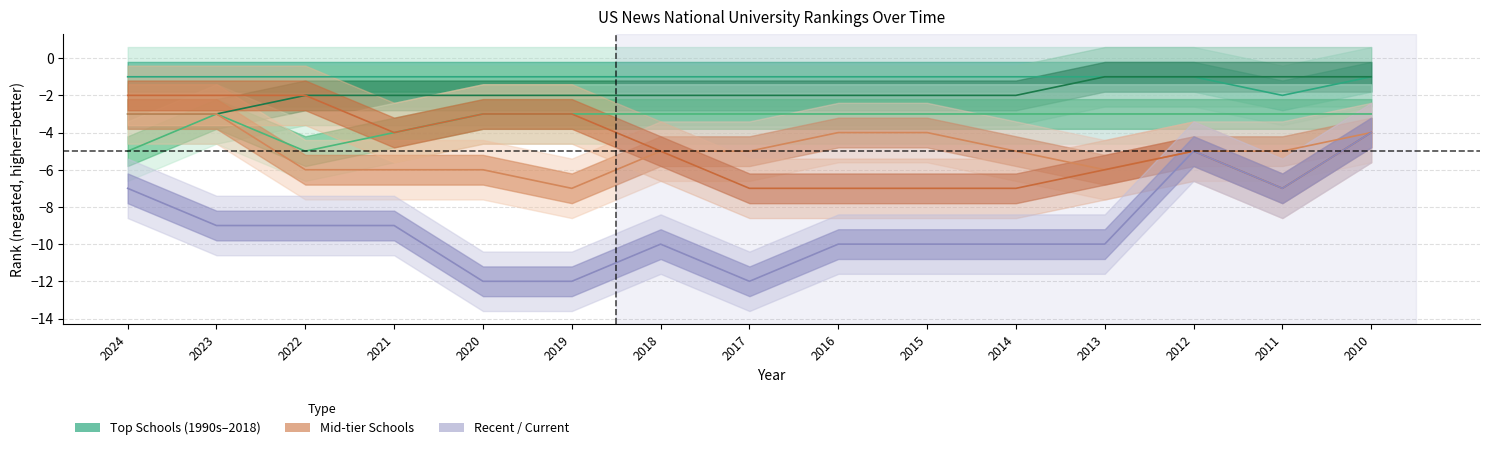

What is the maximum value for Yale University?

-3